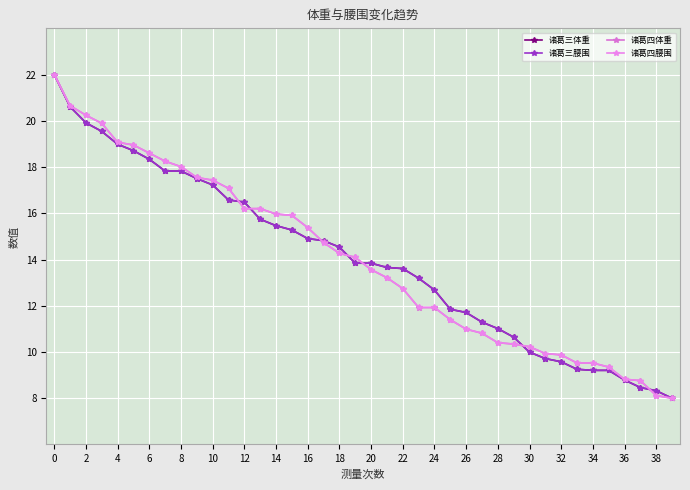

Is this an area chart (filled region under the line)?

No